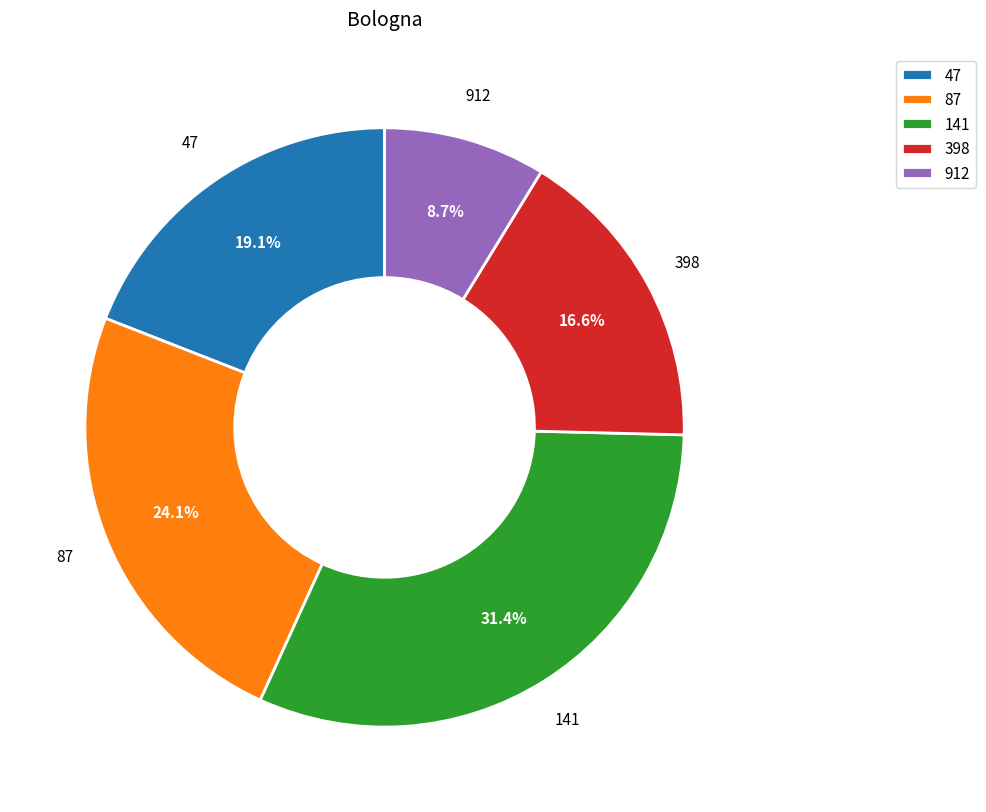

How much of the chart is everything except 47?

80.9%